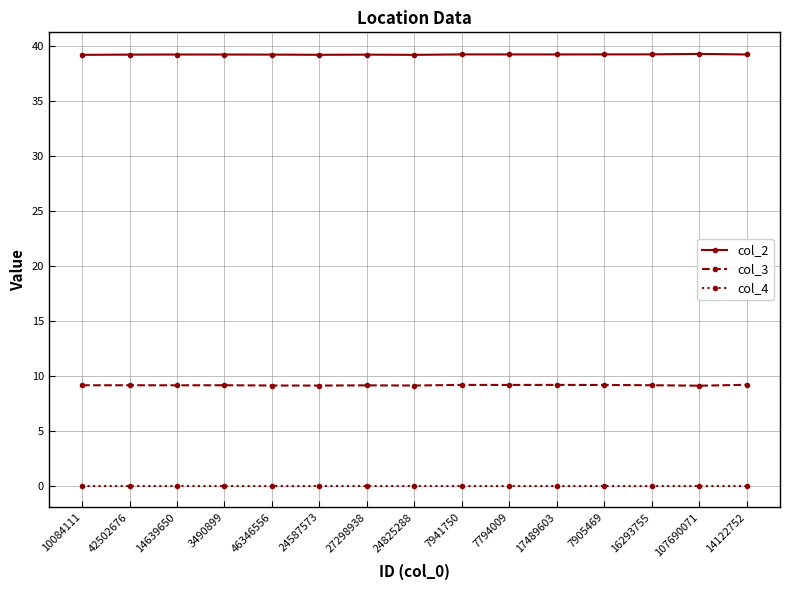

The value of col_2 at 14122752 is 39.3. True or false?

True